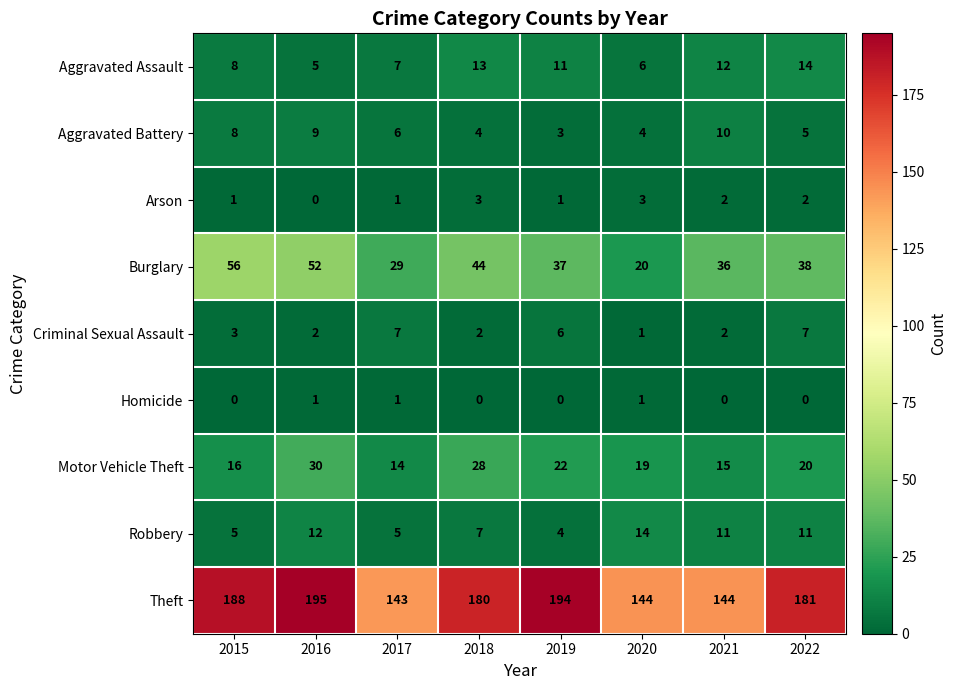

What is the highest value of the Criminal Sexual Assault series?

7